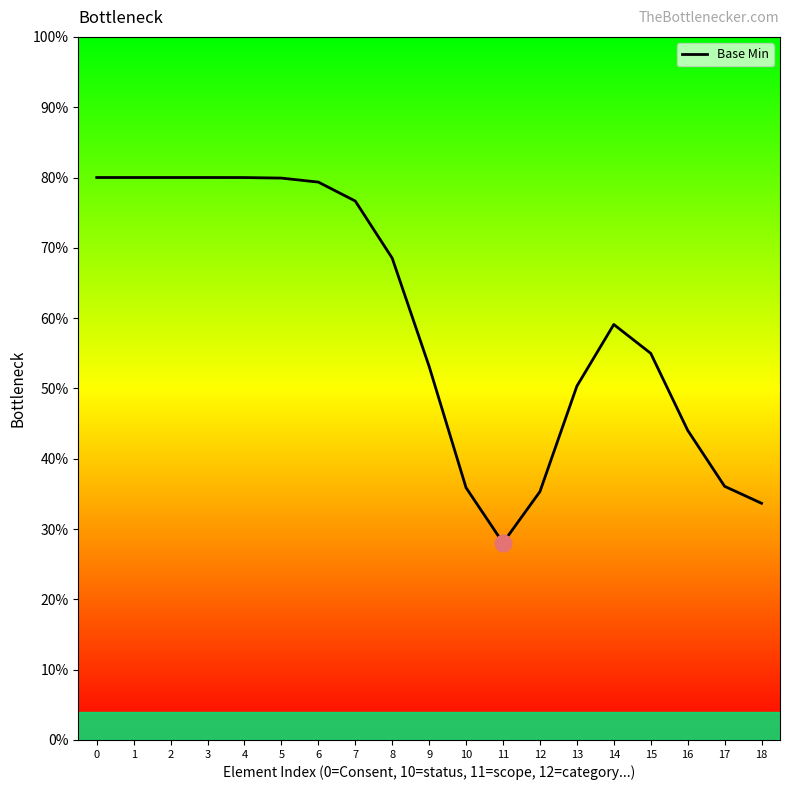

How many points are higher than both their immediate neighbors (excluding endpoints)?

1